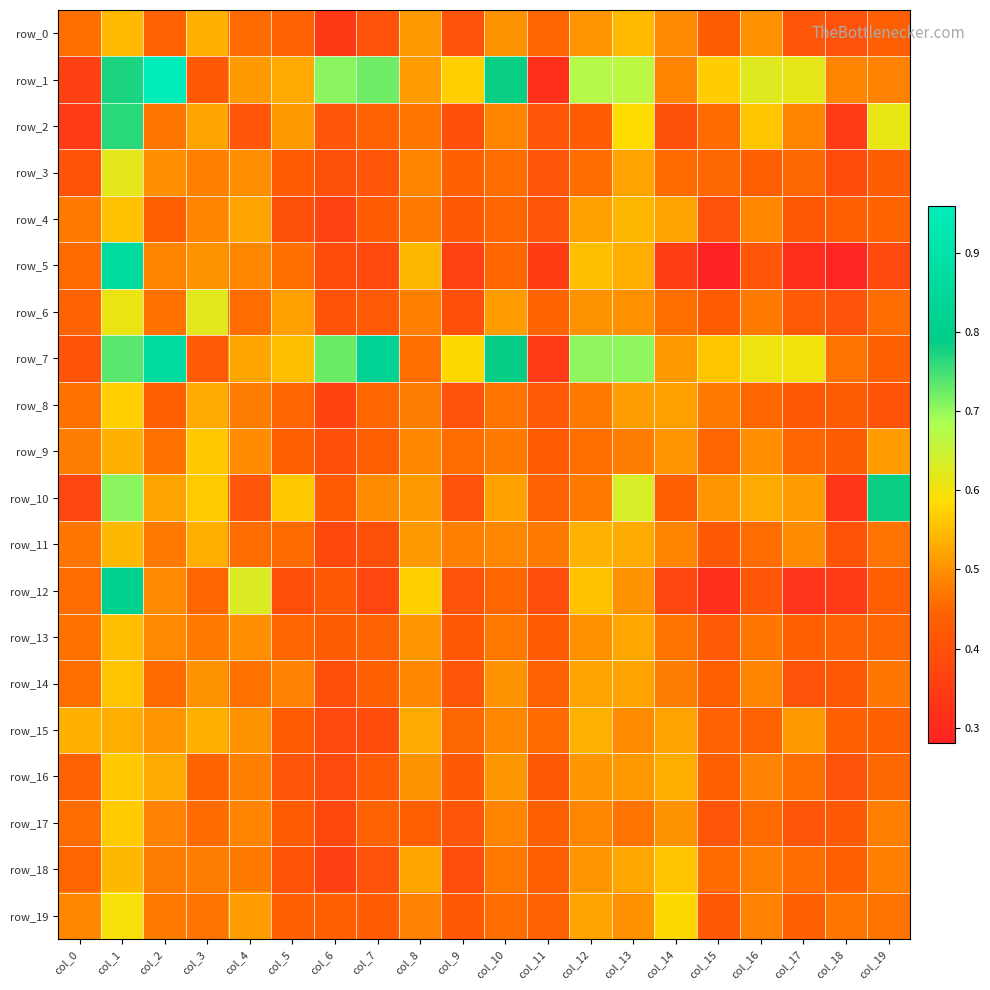

The row_2 series shows 0.3 at col_18. True or false?

True